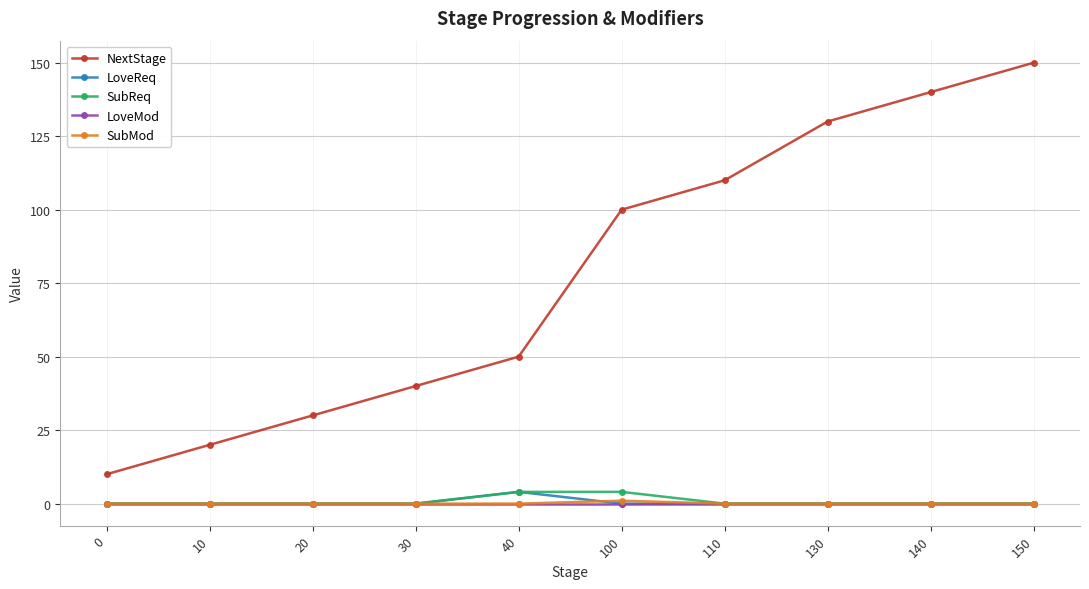

True or false: NextStage and SubMod intersect in this chart.

False